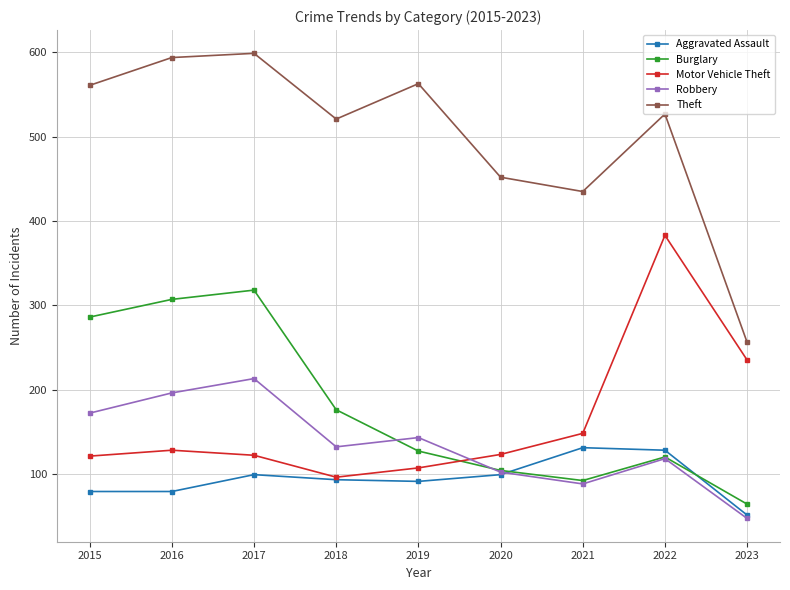

What is the maximum value shown in the chart?

599